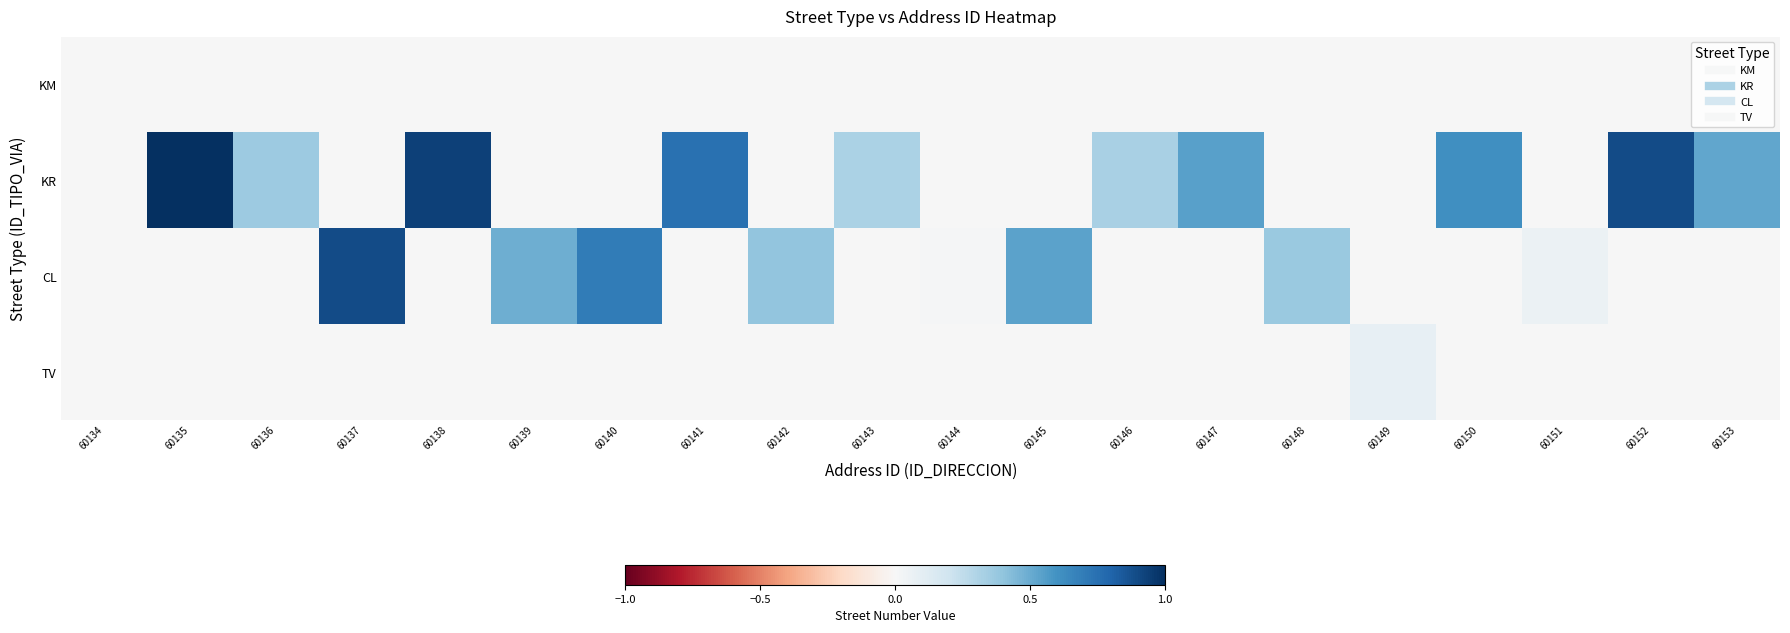

Reading left to right, list all the values displayed in this chart.

KM: 60134=0.0	60135=0.0	60136=0.0	60137=0.0	60138=0.0	60139=0.0	60140=0.0	60141=0.0	60142=0.0	60143=0.0	60144=0.0	60145=0.0	60146=0.0	60147=0.0	60148=0.0	60149=0.0	60150=0.0	60151=0.0	60152=0.0	60153=0.0
KR: 60134=0.0	60135=1.0	60136=0.4	60137=0.0	60138=0.9	60139=0.0	60140=0.0	60141=0.7	60142=0.0	60143=0.3	60144=0.0	60145=0.0	60146=0.3	60147=0.5	60148=0.0	60149=0.0	60150=0.6	60151=0.0	60152=0.9	60153=0.5
CL: 60134=0.0	60135=0.0	60136=0.0	60137=0.9	60138=0.0	60139=0.5	60140=0.7	60141=0.0	60142=0.4	60143=0.0	60144=0.0	60145=0.5	60146=0.0	60147=0.0	60148=0.4	60149=0.0	60150=0.0	60151=0.1	60152=0.0	60153=0.0
TV: 60134=0.0	60135=0.0	60136=0.0	60137=0.0	60138=0.0	60139=0.0	60140=0.0	60141=0.0	60142=0.0	60143=0.0	60144=0.0	60145=0.0	60146=0.0	60147=0.0	60148=0.0	60149=0.1	60150=0.0	60151=0.0	60152=0.0	60153=0.0